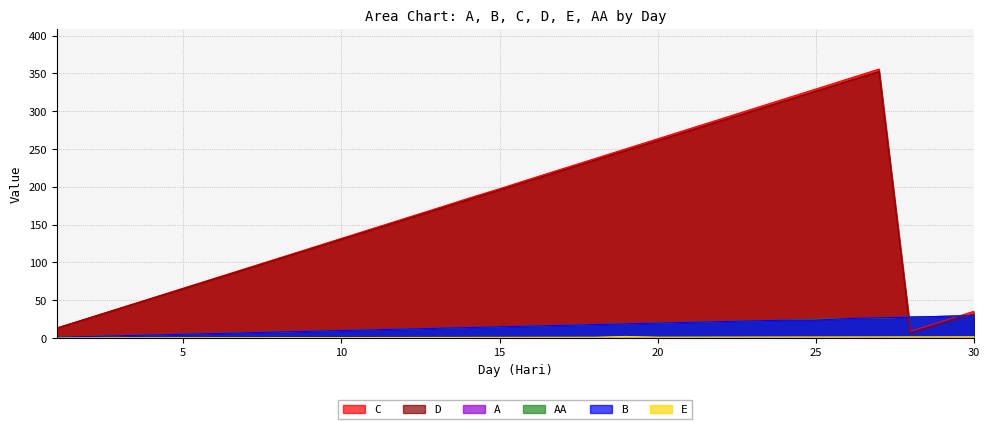

What are all the series names shown in the legend?

AA, A, B, C, D, E